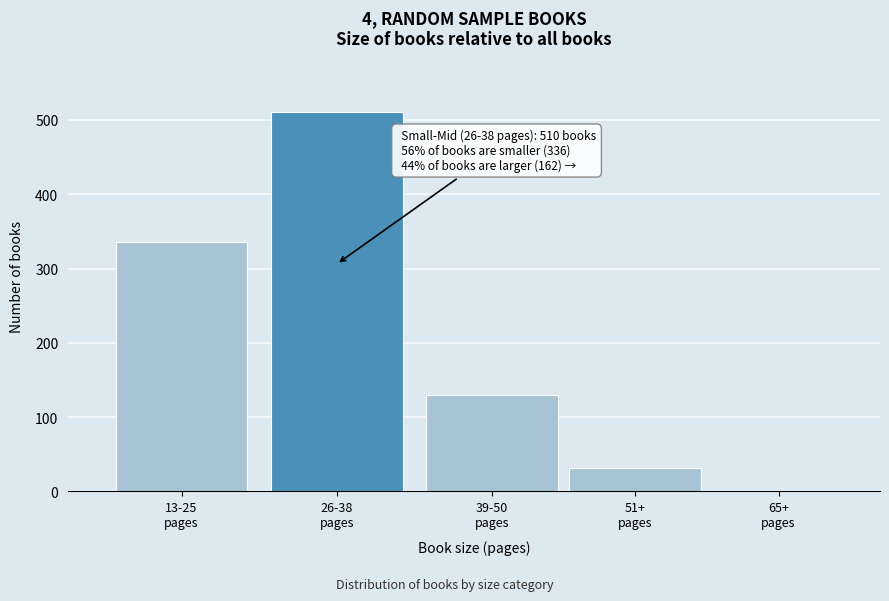

Are the bars horizontal?

No